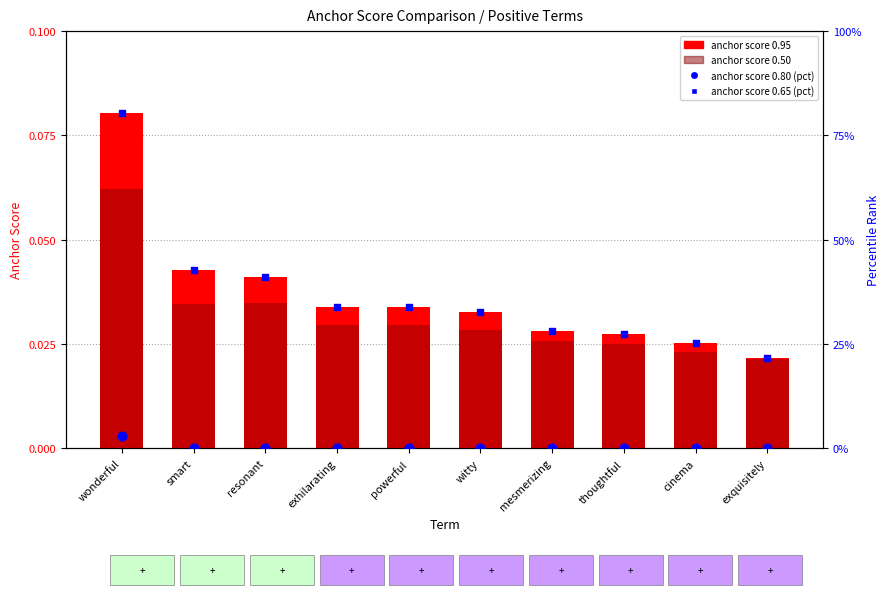

What is the total value across all series at witty?

32.7